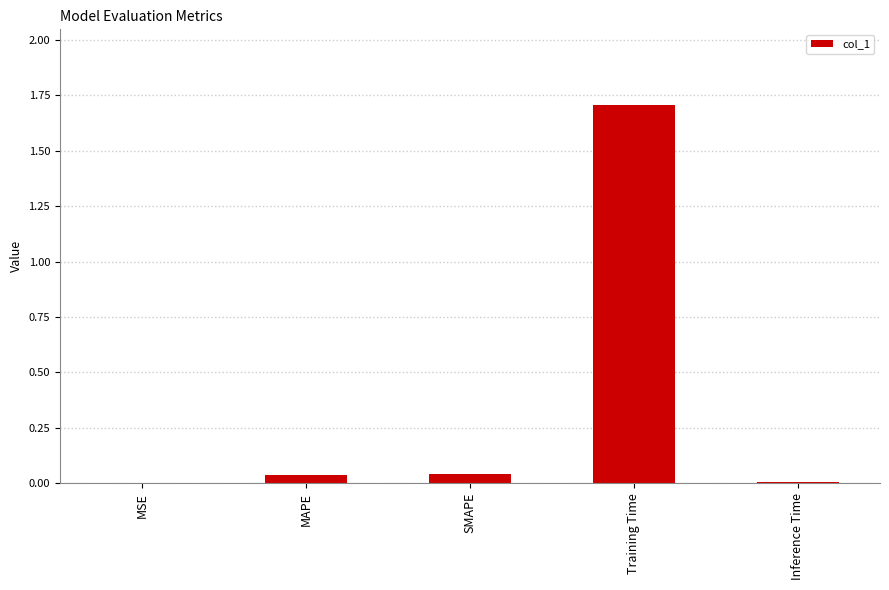

Which has a higher value, Training Time or Inference Time?

Training Time